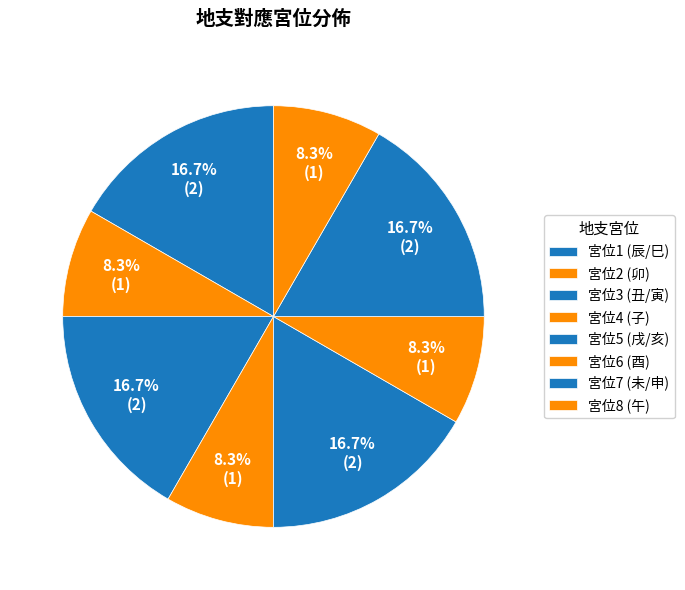

Is there any slice that represents more than half of the pie?

No